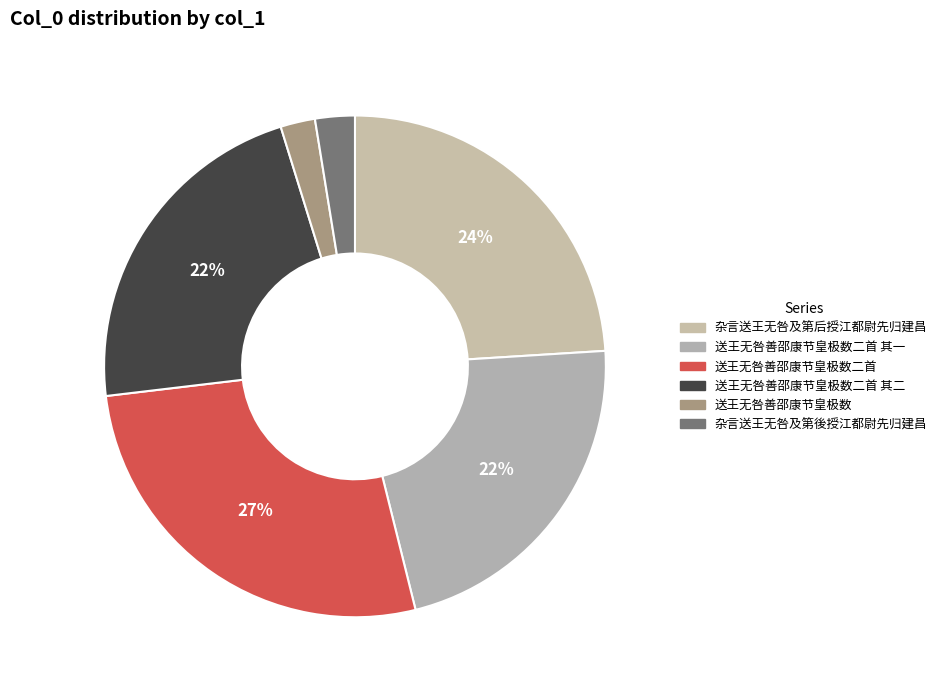

Rank the categories by value from highest to lowest.

送王无咎善邵康节皇极数二首, 杂言送王无咎及第后授江都尉先归建昌, 送王无咎善邵康节皇极数二首 其一, 送王无咎善邵康节皇极数二首 其二, 杂言送王无咎及第後授江都尉先归建昌, 送王无咎善邵康节皇极数